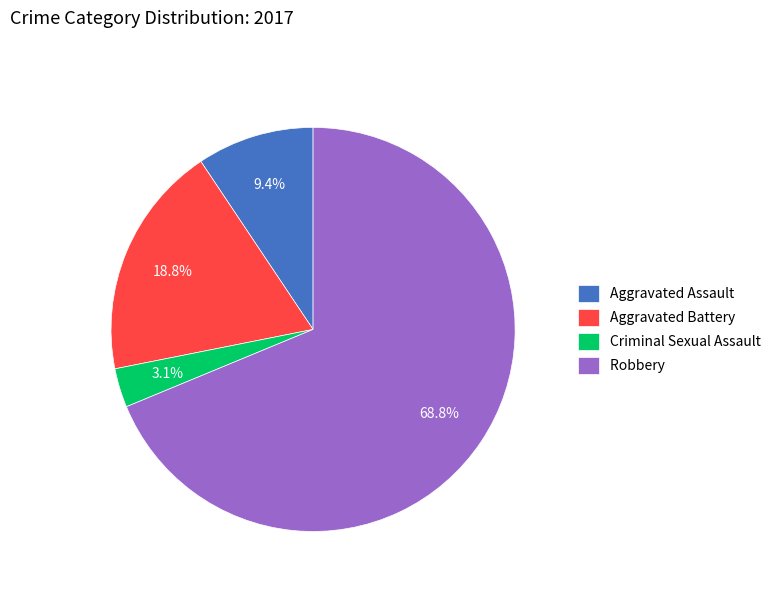

How many slices are in this pie chart?

4